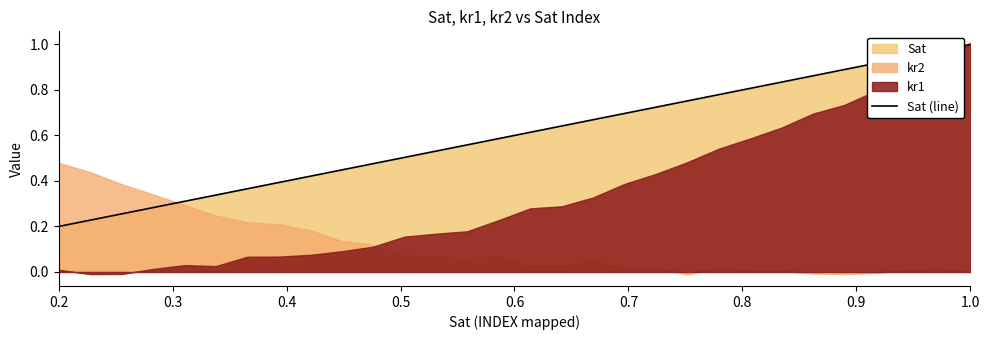

The value of Sat (line) at 0.2 is 0.2. True or false?

True